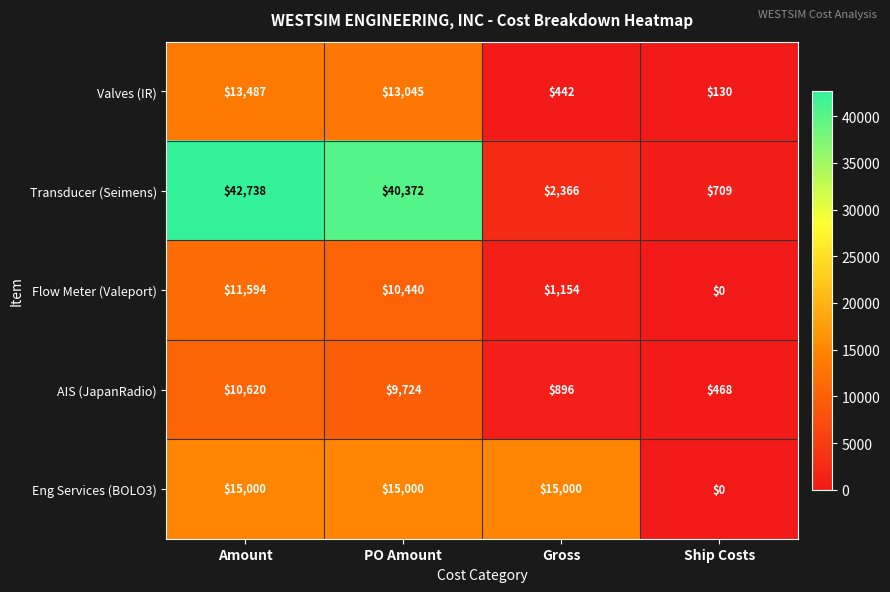

Which series has the largest total across all categories?

Transducer (Seimens)